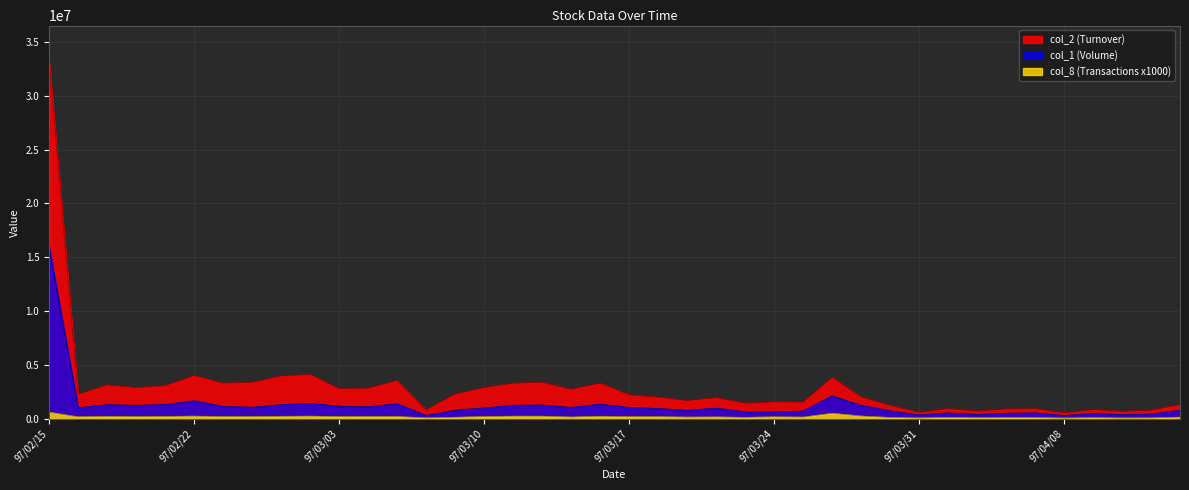

Rank the categories by col_2 (Turnover) value from highest to lowest.

97/02/15, 97/02/29, 97/02/22, 97/02/27, 97/03/26, 97/03/05, 97/03/12, 97/02/26, 97/03/14, 97/02/25, 97/03/11, 97/02/19, 97/02/21, 97/03/10, 97/02/20, 97/03/04, 97/03/03, 97/03/13, 97/03/07, 97/02/18, 97/03/17, 97/03/27, 97/03/18, 97/03/20, 97/03/19, 97/03/24, 97/03/25, 97/03/21, 97/04/14, 97/03/28, 97/04/01, 97/04/07, 97/04/03, 97/04/09, 97/03/06, 97/04/11, 97/04/02, 97/04/10, 97/03/31, 97/04/08